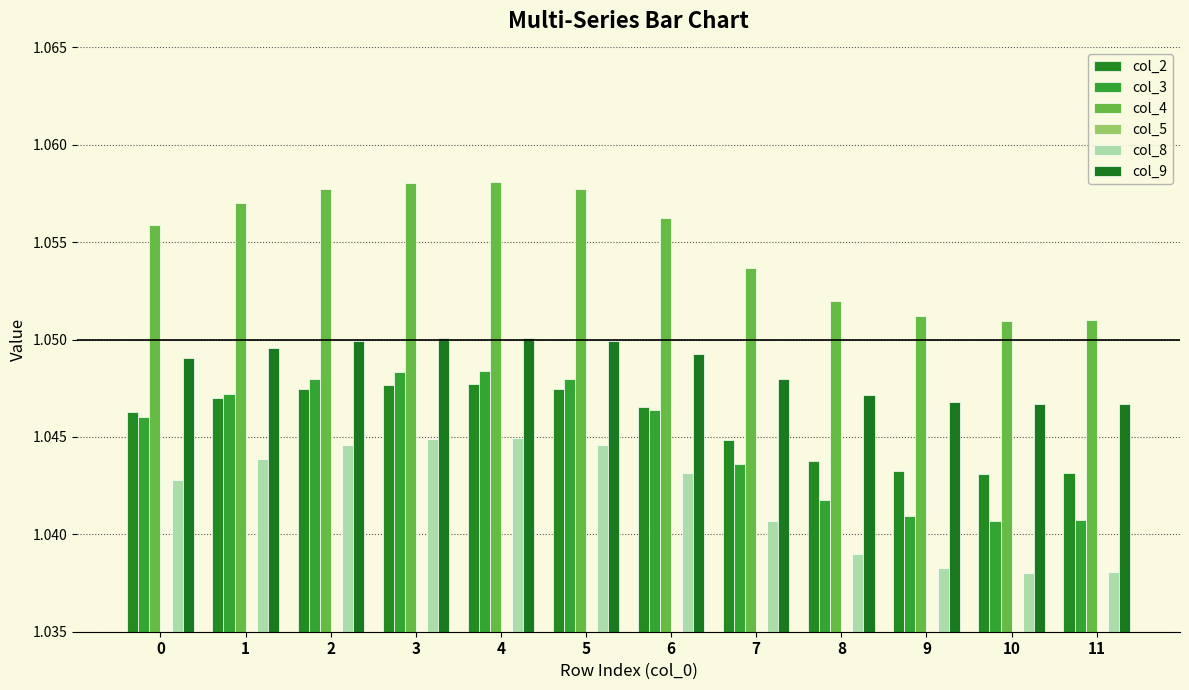

What is the value of the col_5 bar at the 10th from the left?

1.0